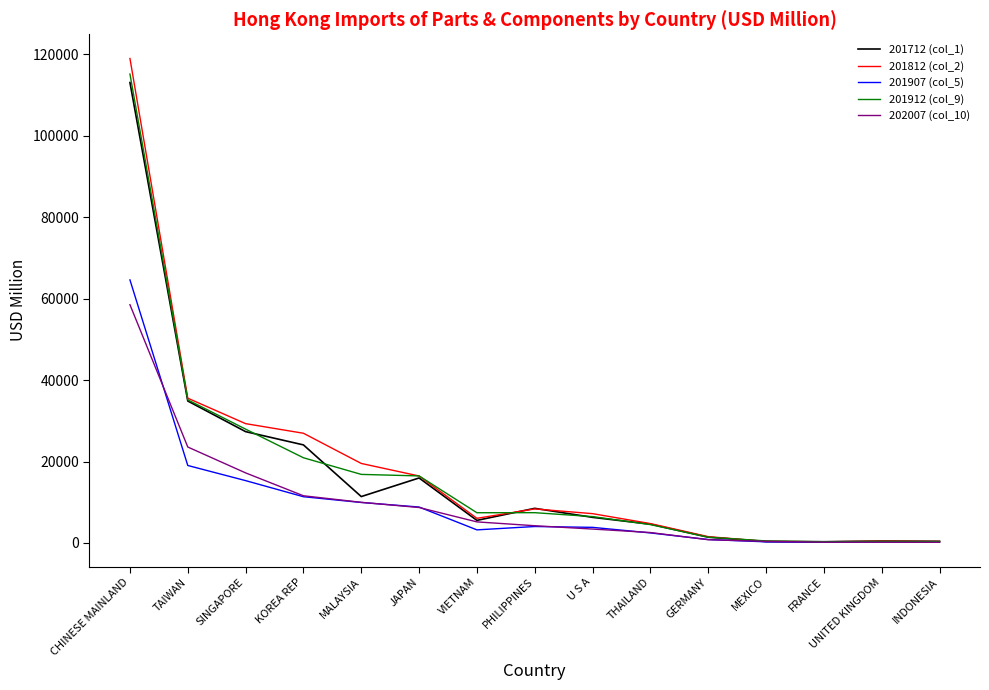

Which series has the widest spread of values?

201812 (col_2)